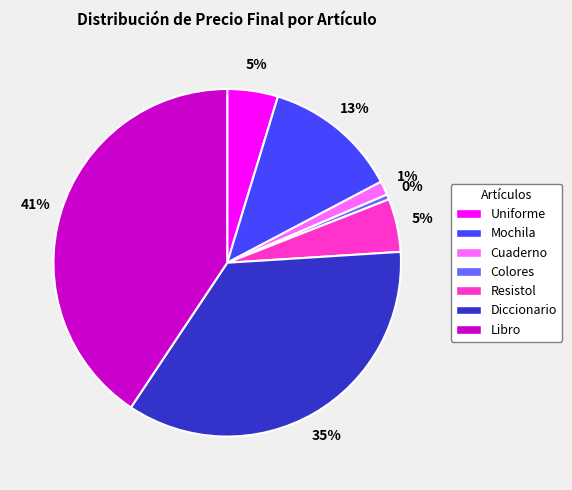

The Resistol slice represents 5% of the pie. True or false?

True